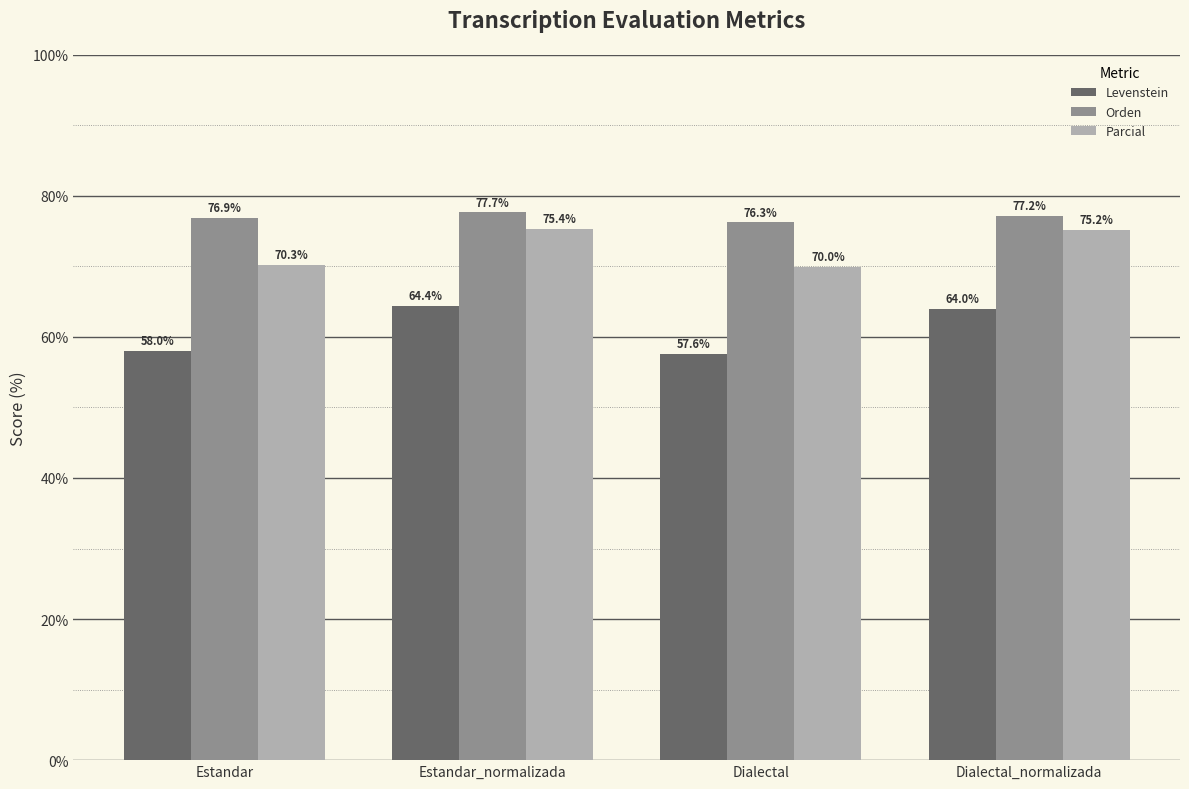

How many values in the Levenstein series exceed 63?

2